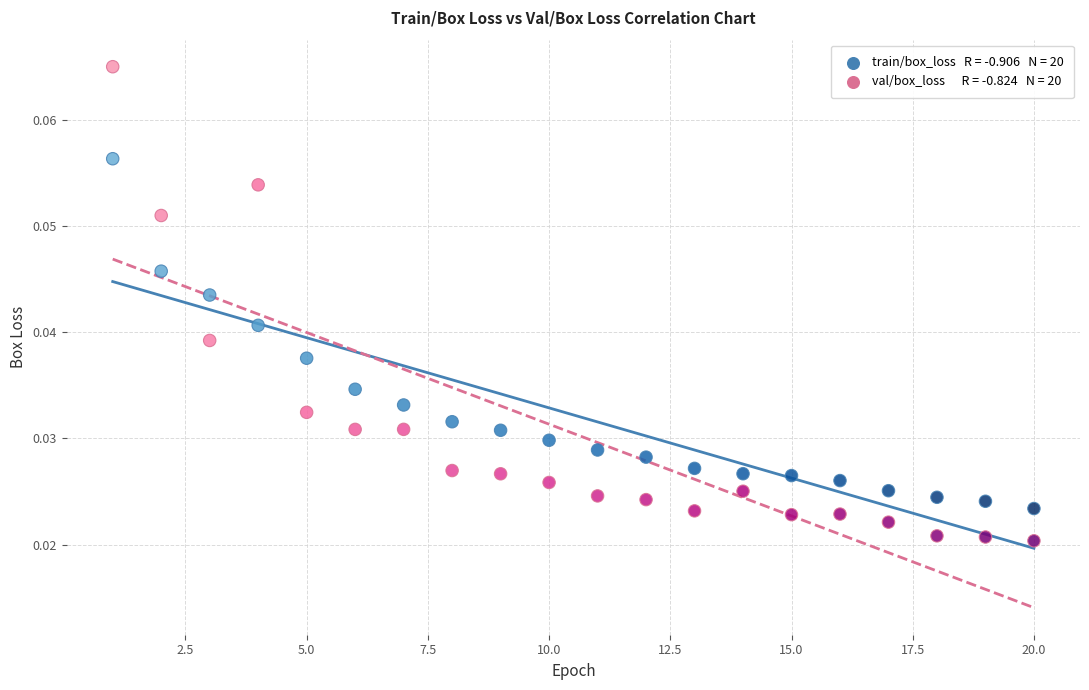

Across all data points, what is the range of X values (max minus min)?

19.0